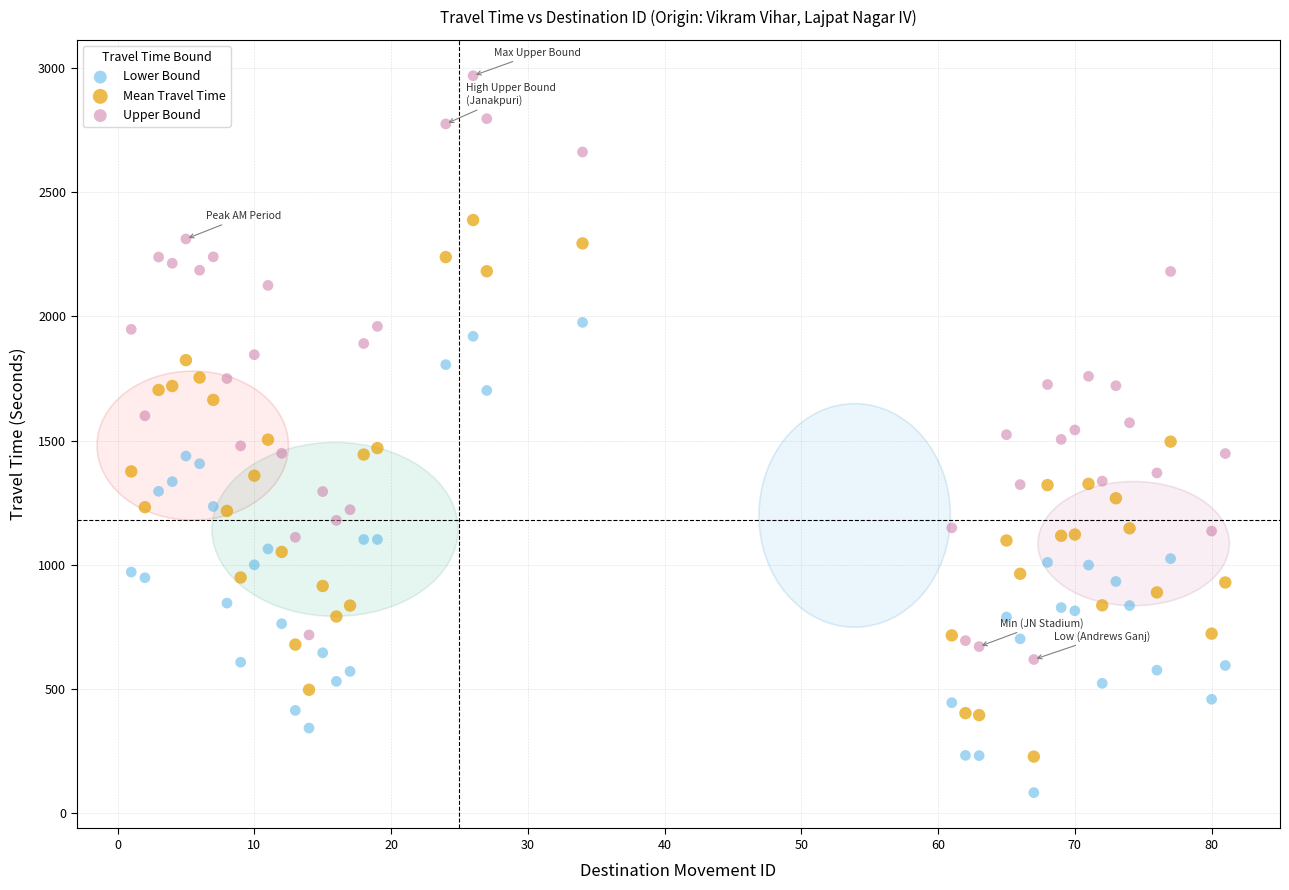

What are all the series names shown in the legend?

Lower Bound, Mean Travel Time, Upper Bound